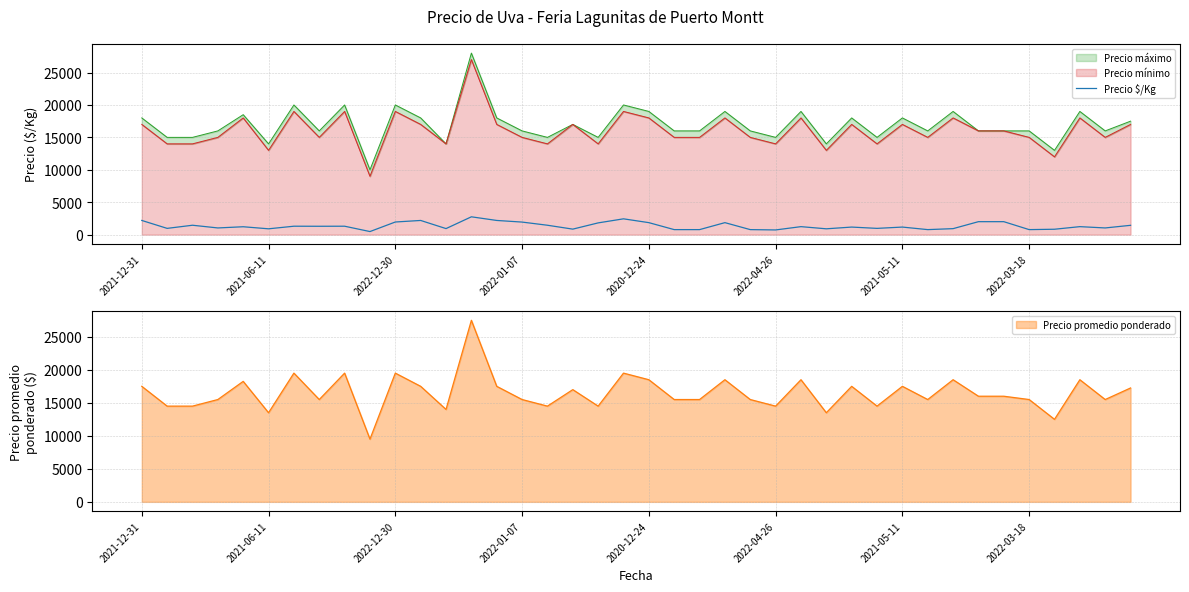

True or false: the data shows 2188 at 14.

True